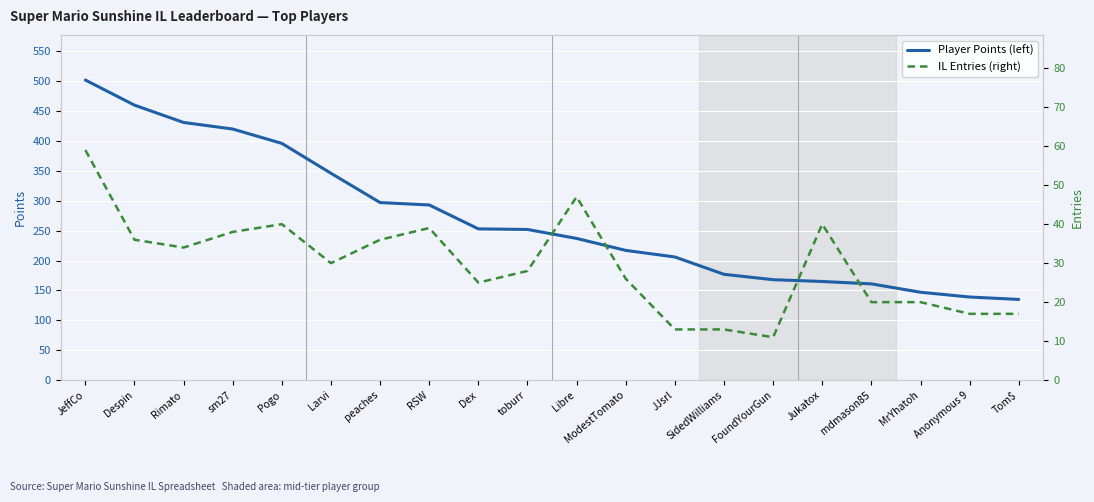

True or false: IL Entries (right) has more than 2 interior local peaks.

True